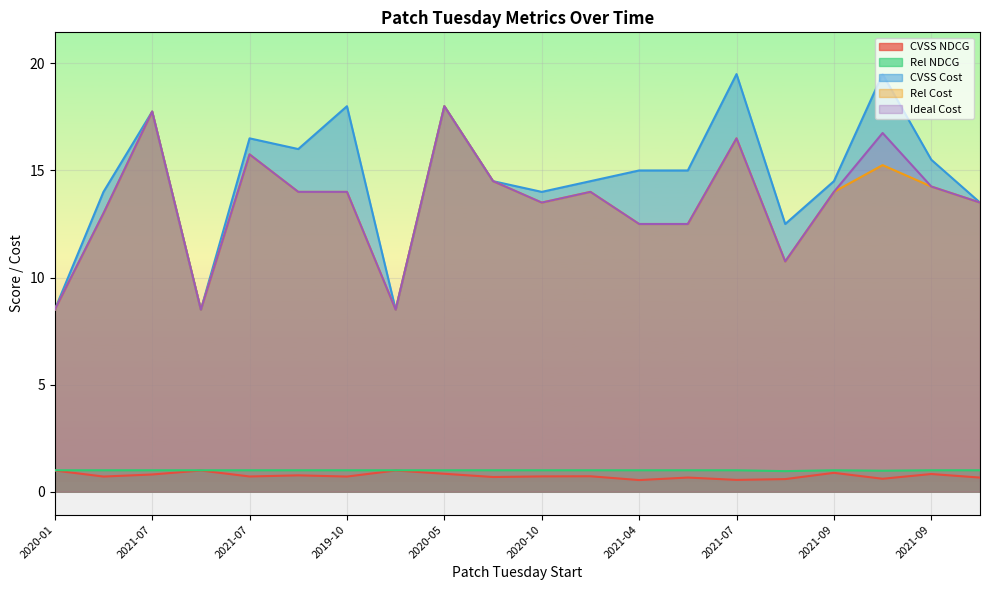

True or false: Rel Cost and Rel NDCG cross at least once.

False